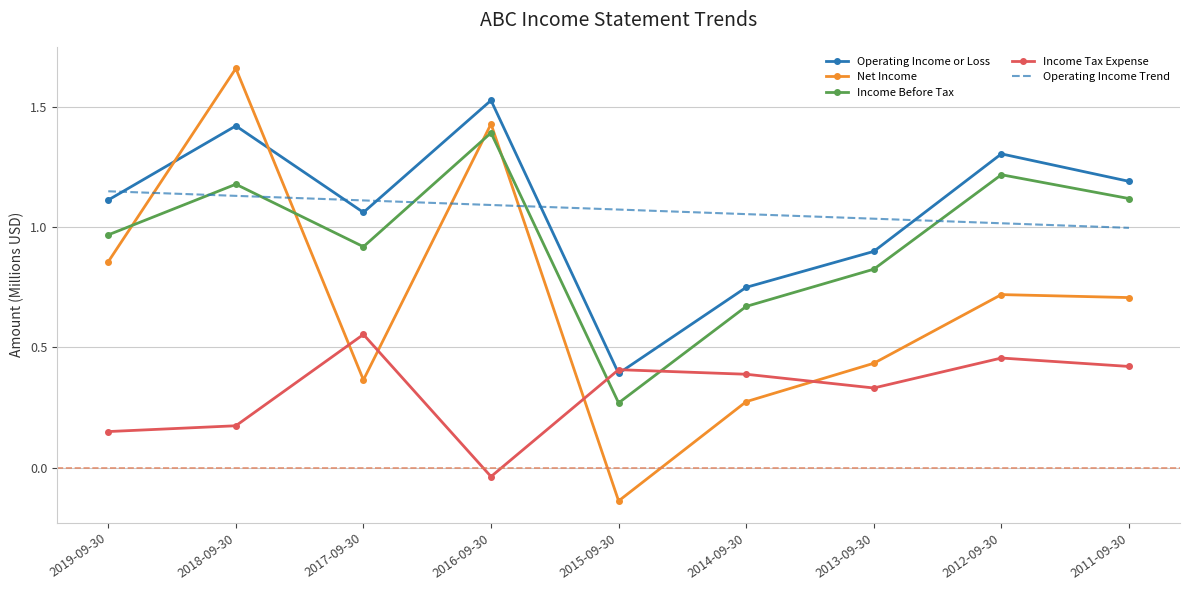

Where is Net Income nearest to the value 0?

2015-09-30